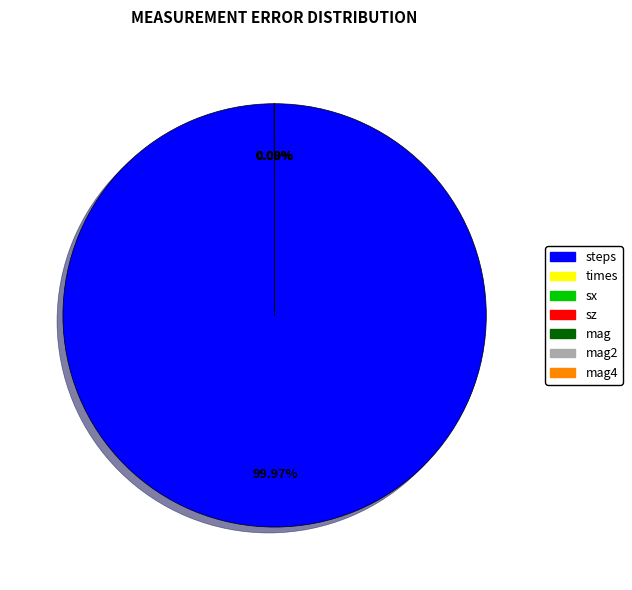

Rank the categories by value from lowest to highest.

sx, mag4, mag2, mag, sz, times, steps